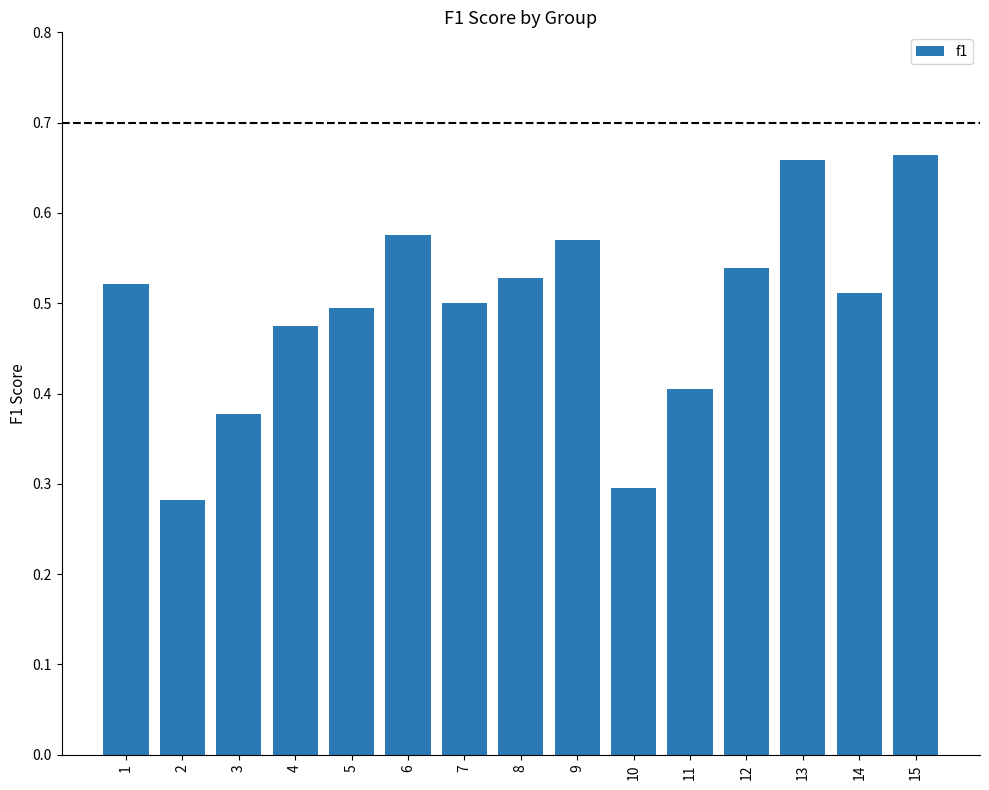

Between 8 and 11, which is larger?

8